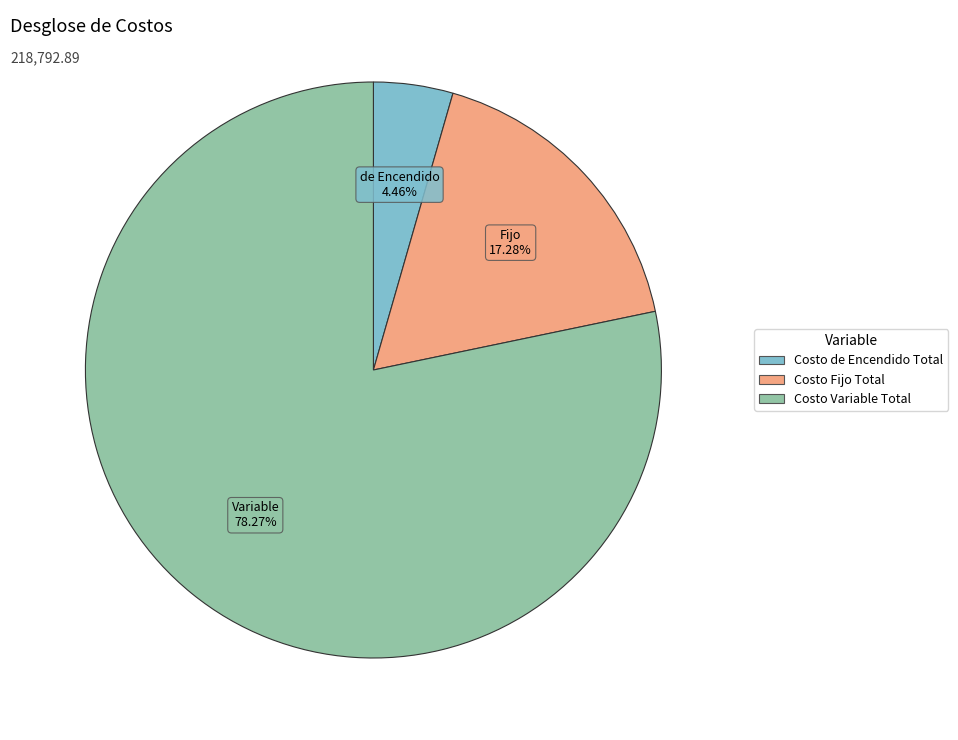

To the nearest percent, what percentage of the pie is Costo Variable Total?

78%